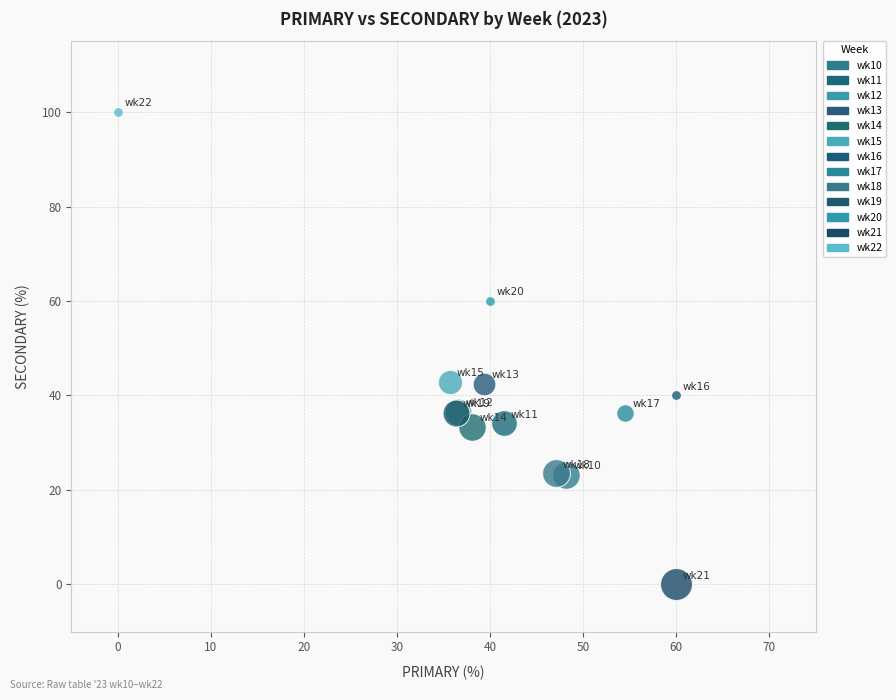

Which series reaches the minimum Y coordinate?

wk21